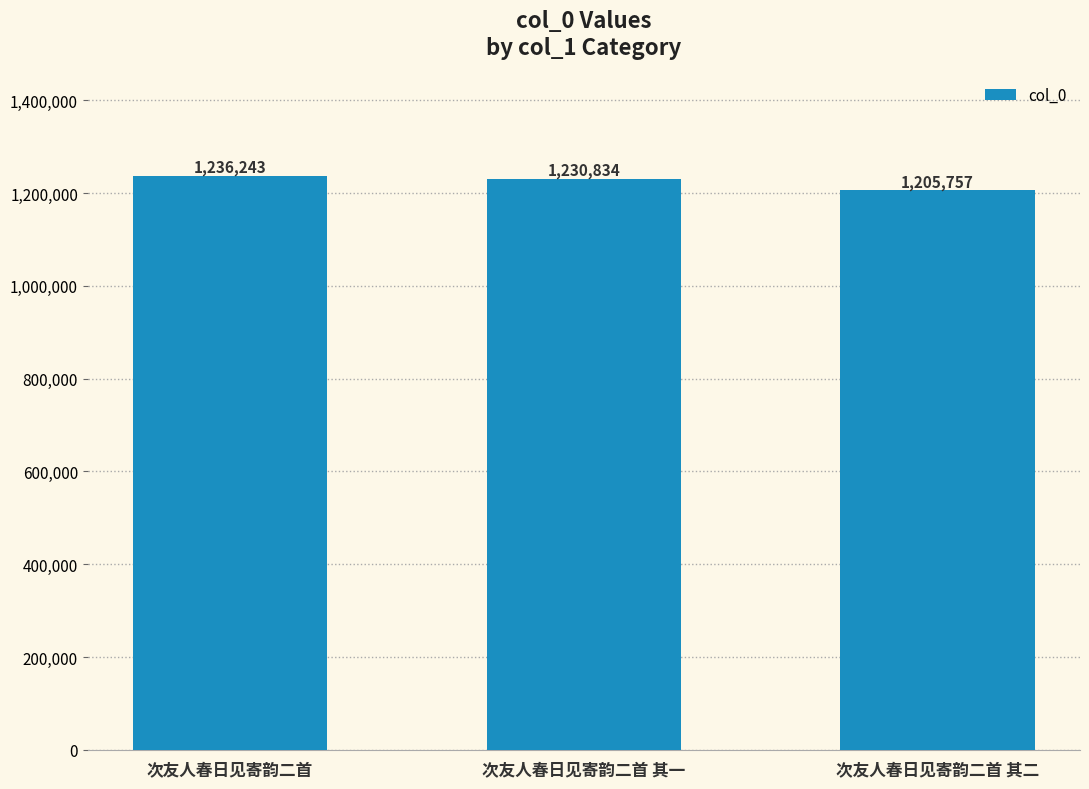

Reading left to right, list all the values displayed in this chart.

1236243	1230834	1205757